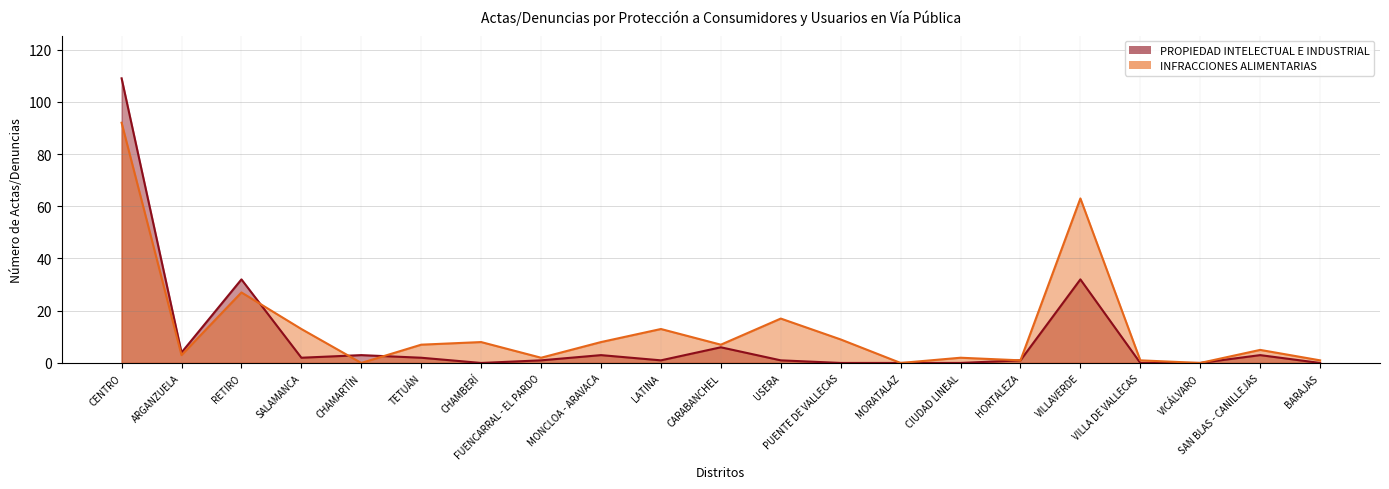

Between which two adjacent categories do INFRACCIONES ALIMENTARIAS and PROPIEDAD INTELECTUAL E INDUSTRIAL first intersect?

RETIRO and SALAMANCA